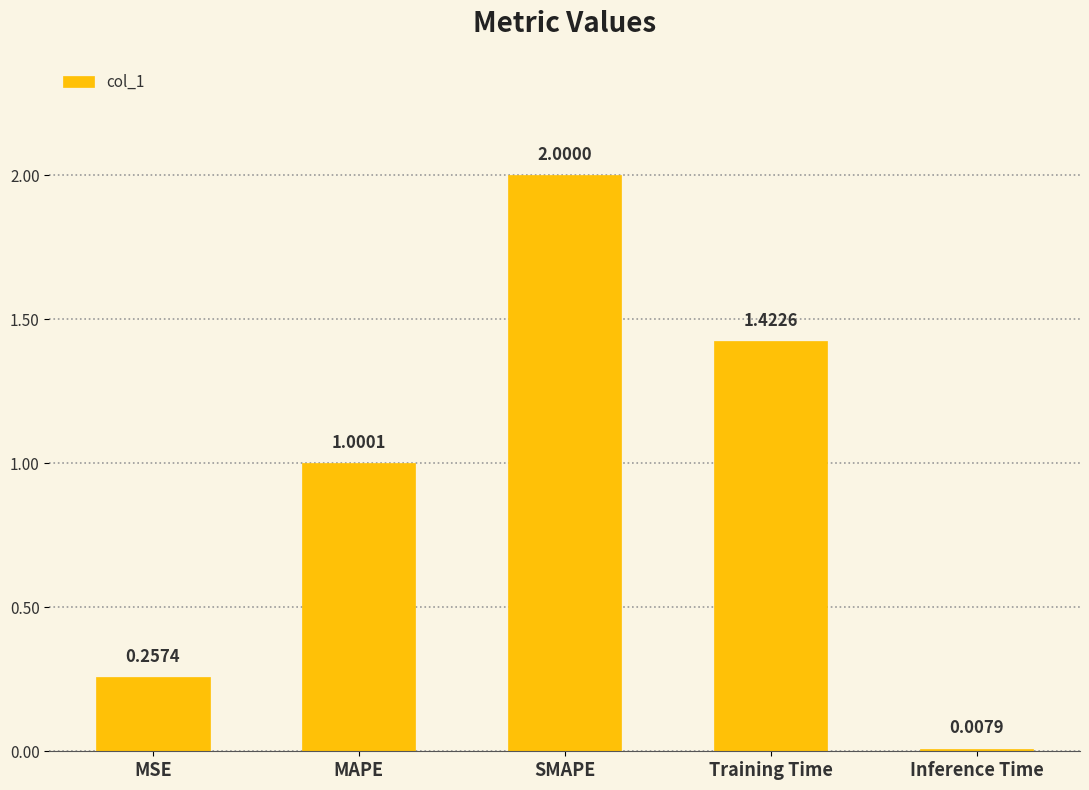

At which category does the chart reach its peak across all series?

SMAPE